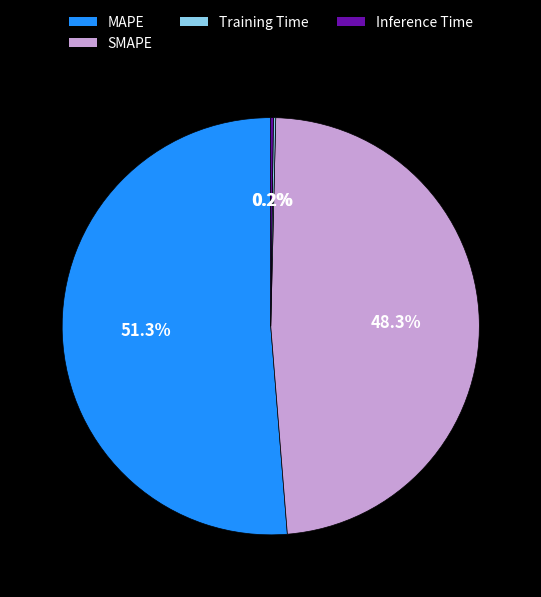

Does MAPE represent more than half of the total?

Yes